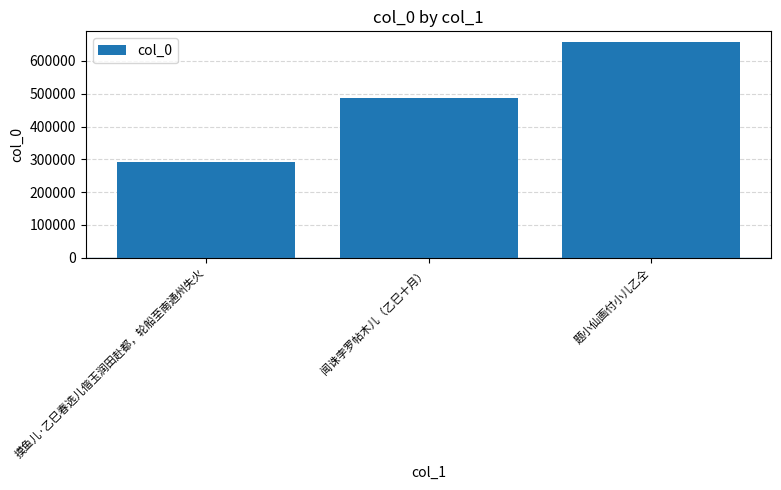

Which category has the highest value across all series?

题小仙画付小儿乙仝